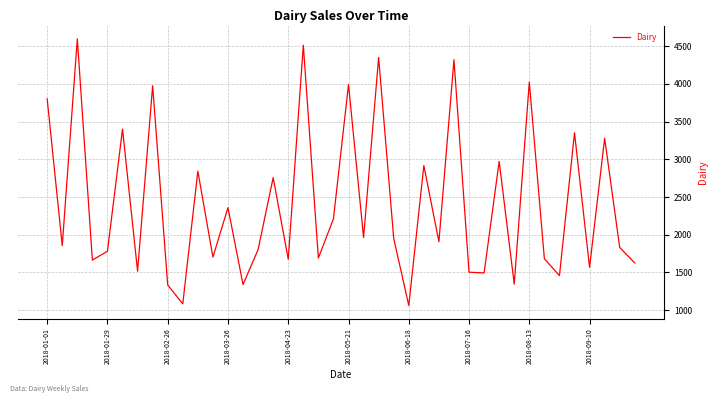

What is the difference between the maximum and minimum values?

3536